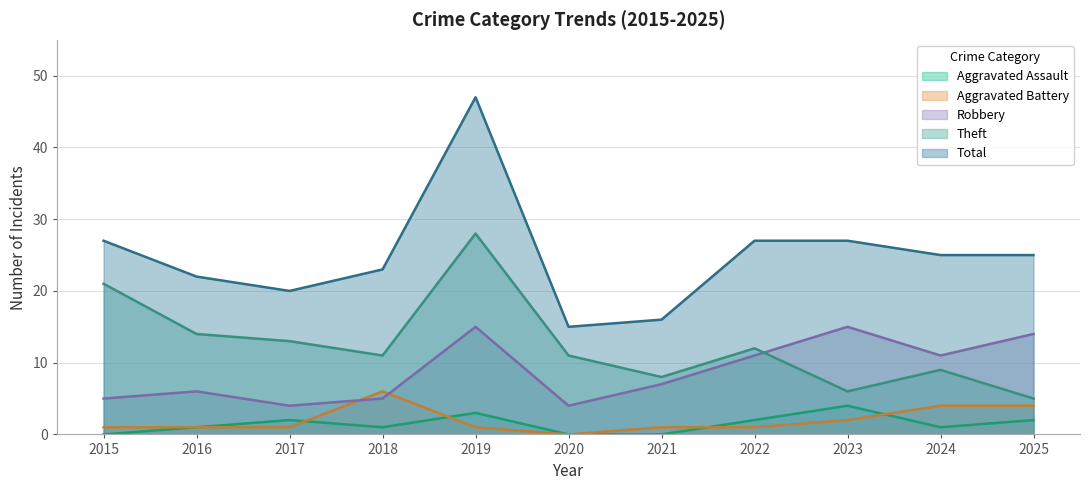

How many interior local peaks does the Robbery series have?

3